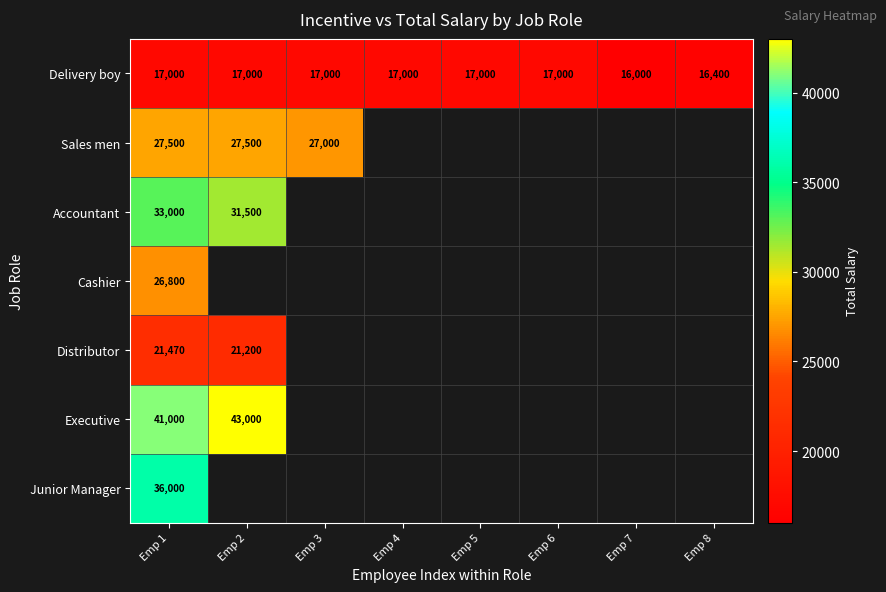

What is the difference between the Delivery boy values at Emp 1 and Emp 8?

600